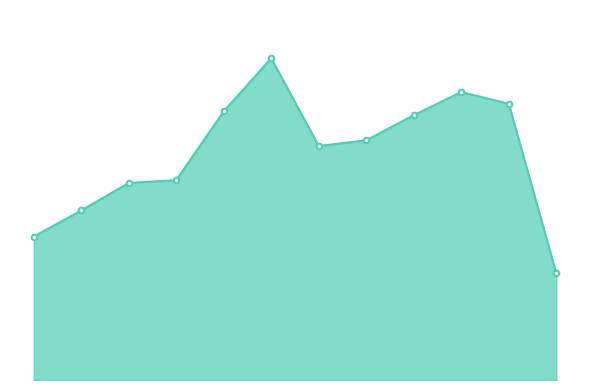

List the labels in order of value, largest first.

BIM, INFO, GE, TCOM, GMC, GMD, BB, GI, SGM, GEN, GCU, GMPP